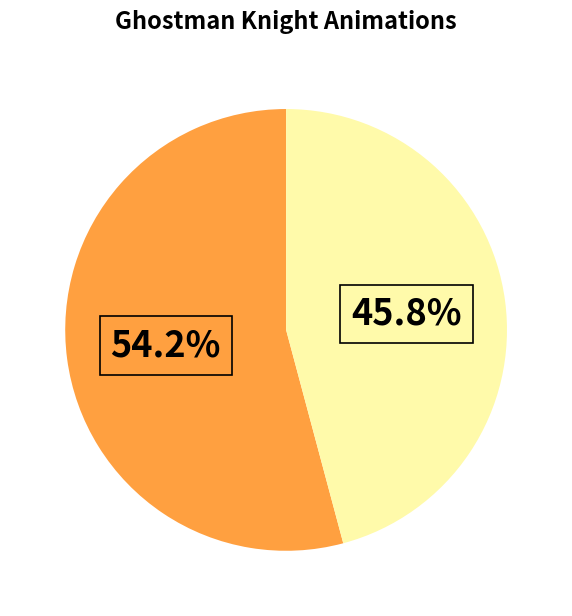

Is there a majority slice in this chart?

Yes